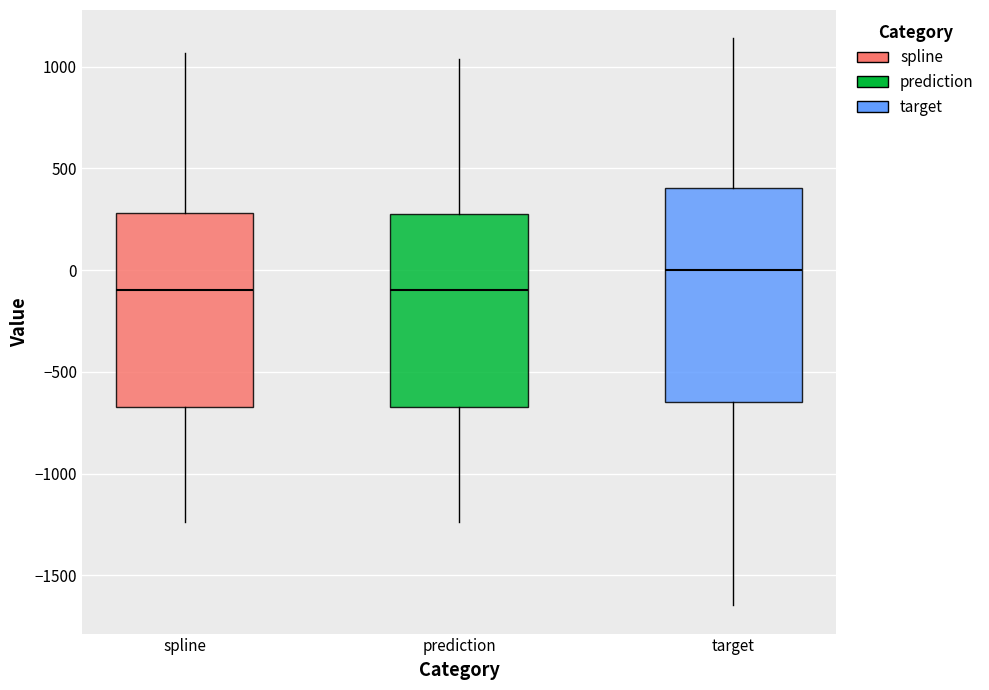

Comparing the boxes themselves (not the whiskers), which one is the tallest?

target